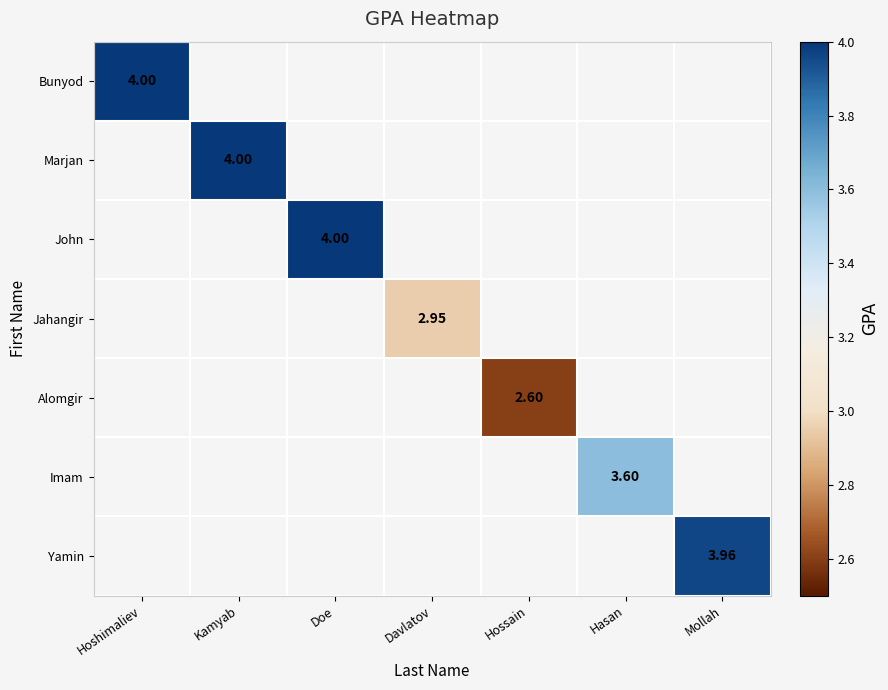

At which category is the sum across all series the highest?

Hoshimaliev